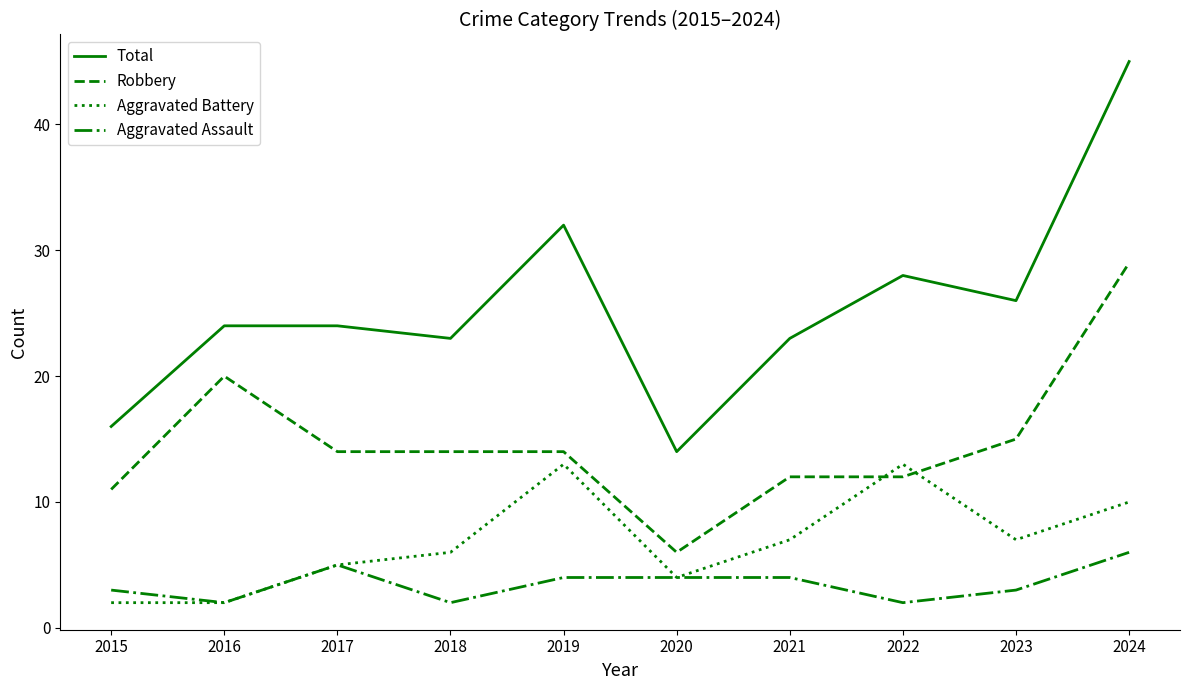

Reading left to right, list all the values displayed in this chart.

Total: 16	24	24	23	32	14	23	28	26	45
Robbery: 11	20	14	14	14	6	12	12	15	29
Aggravated Battery: 2	2	5	6	13	4	7	13	7	10
Aggravated Assault: 3	2	5	2	4	4	4	2	3	6